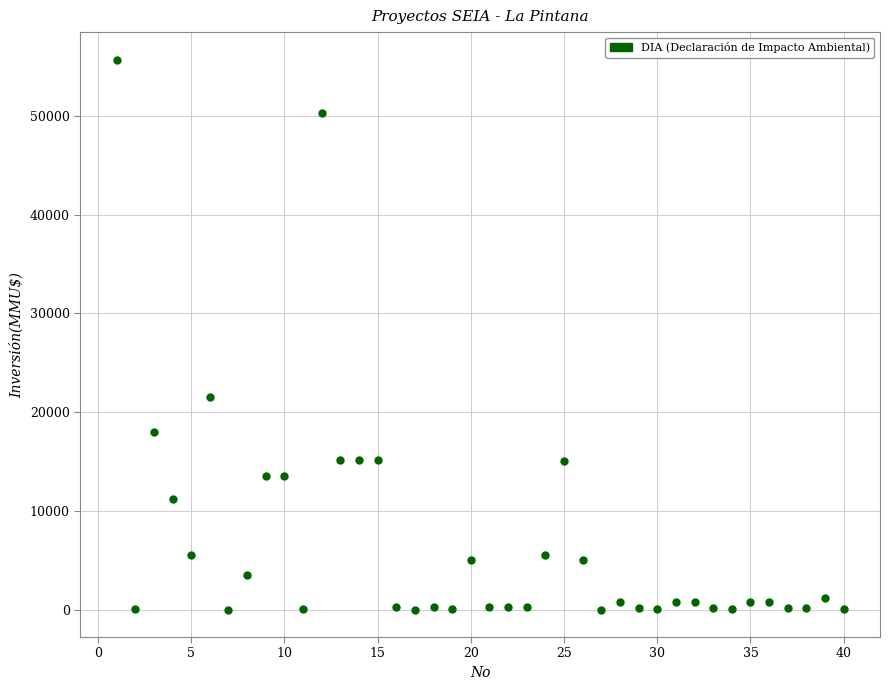

What is the range of X values (max minus min)?

39